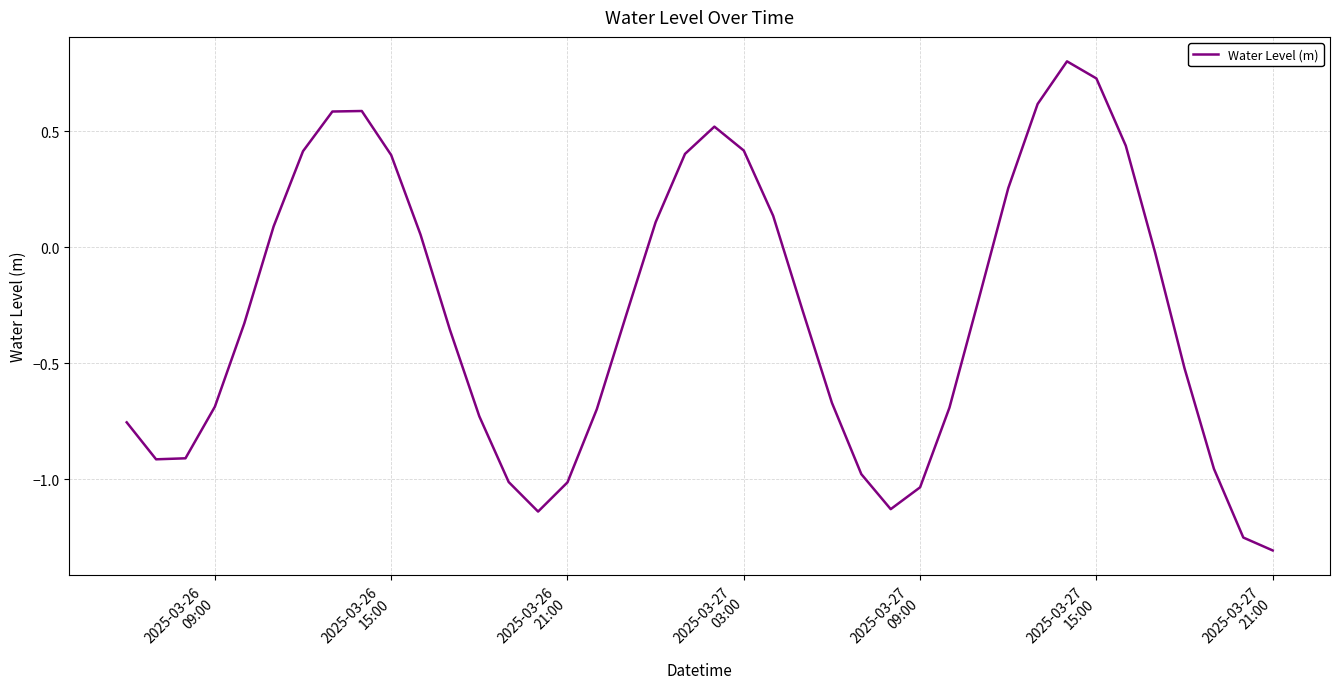

What is the greatest value displayed?

0.8